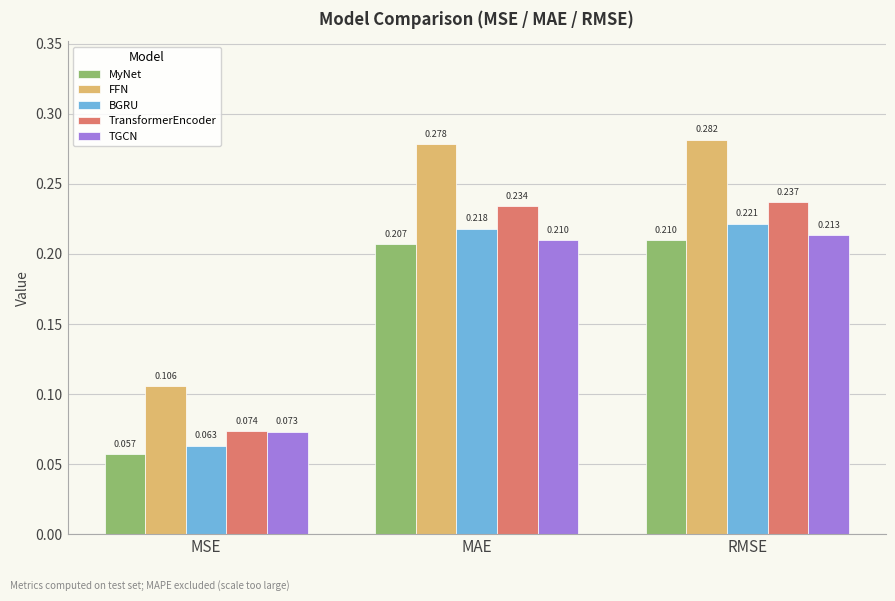

List the series in order of their peak value, highest first.

FFN, TransformerEncoder, BGRU, TGCN, MyNet